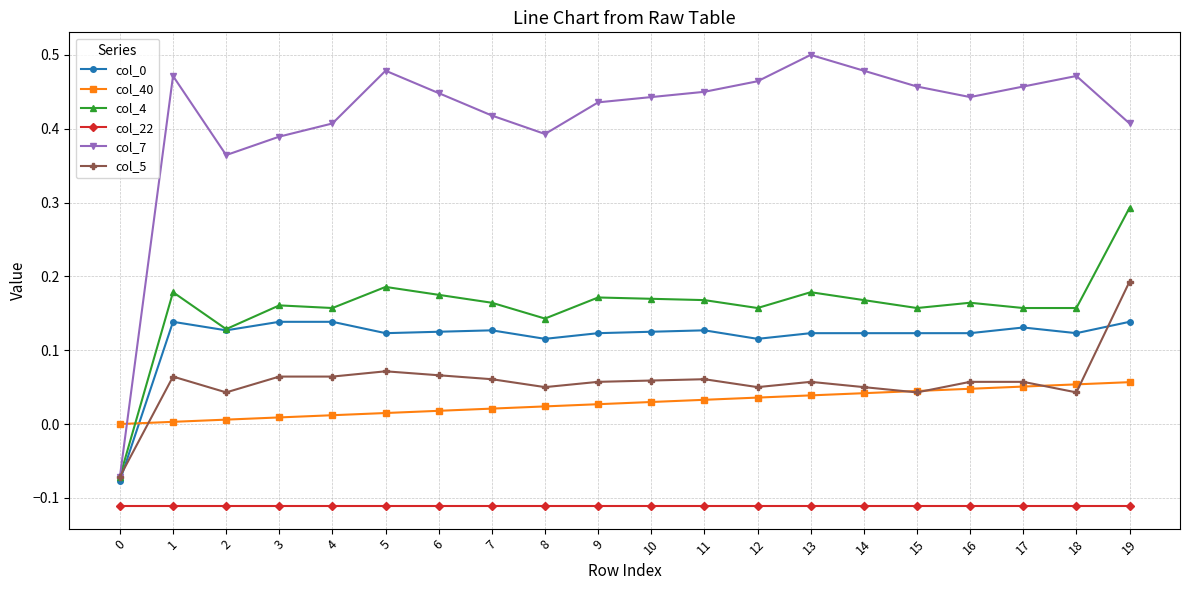

Which category has the highest value in the col_5 series?

19